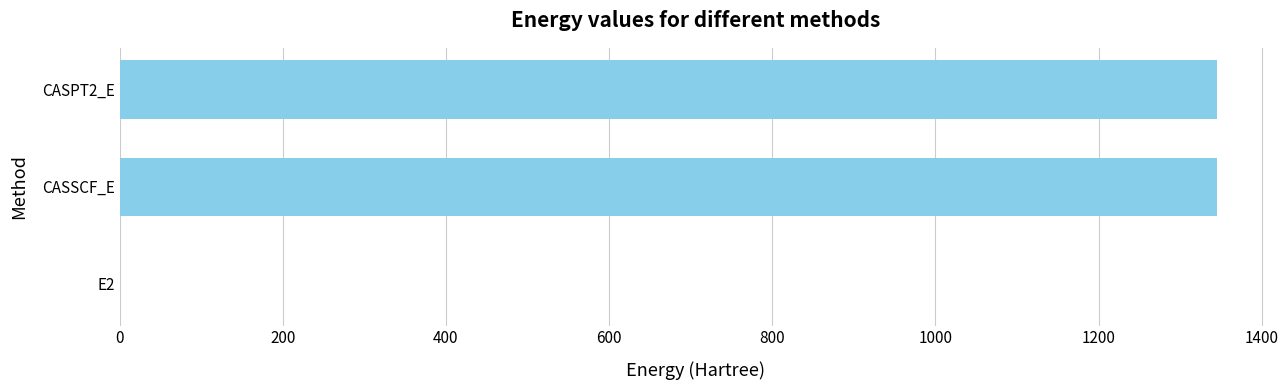

What is the greatest value displayed?

1345.8